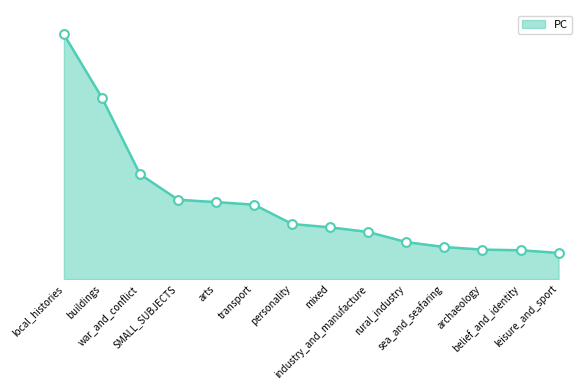

Is this an area chart (filled region under the line)?

Yes